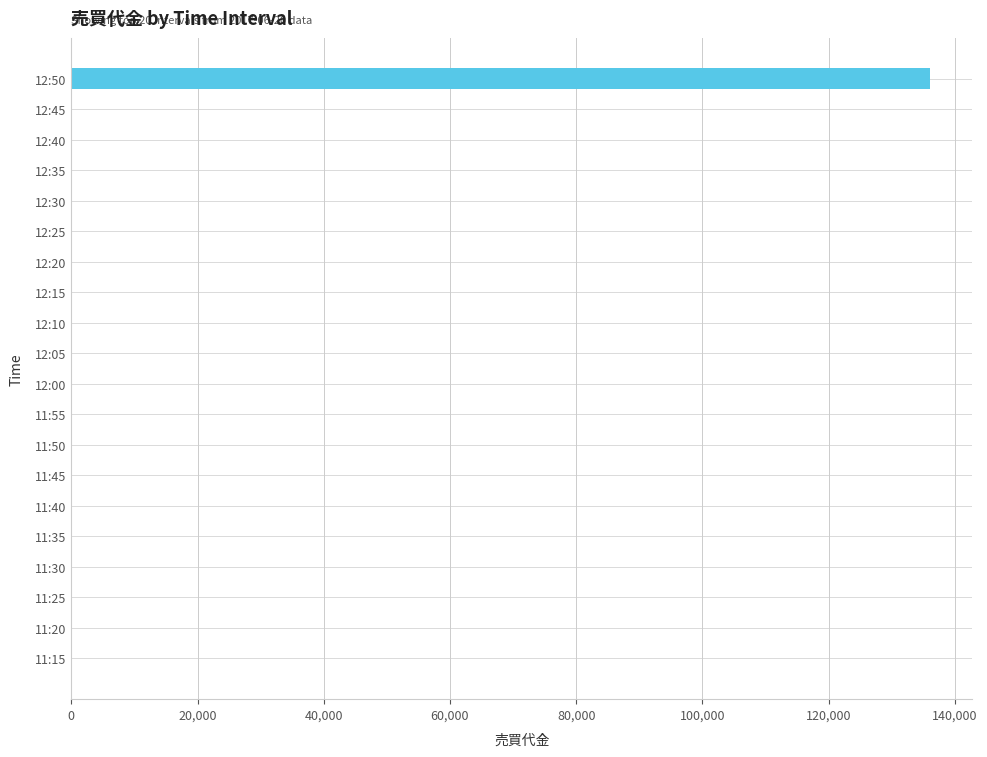

Which category has the highest value across all series?

12:50